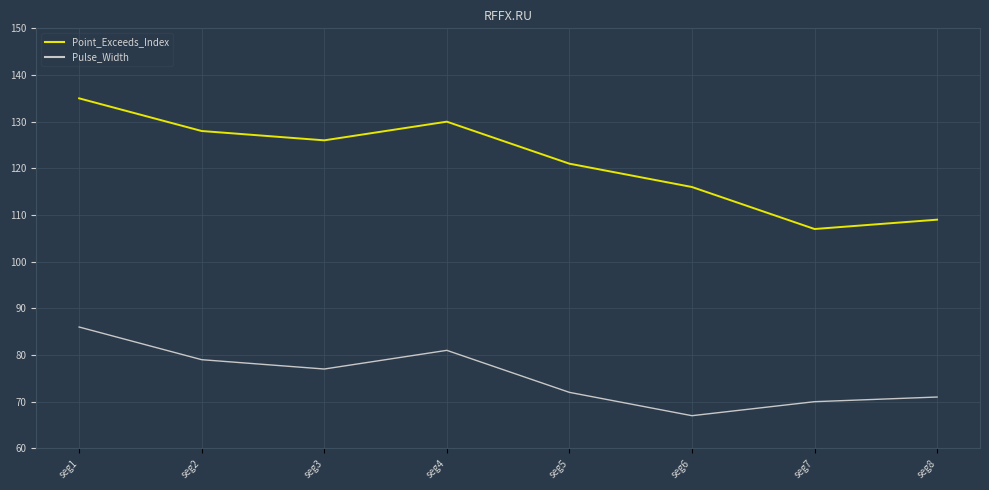

What is the minimum value shown in the chart?

67